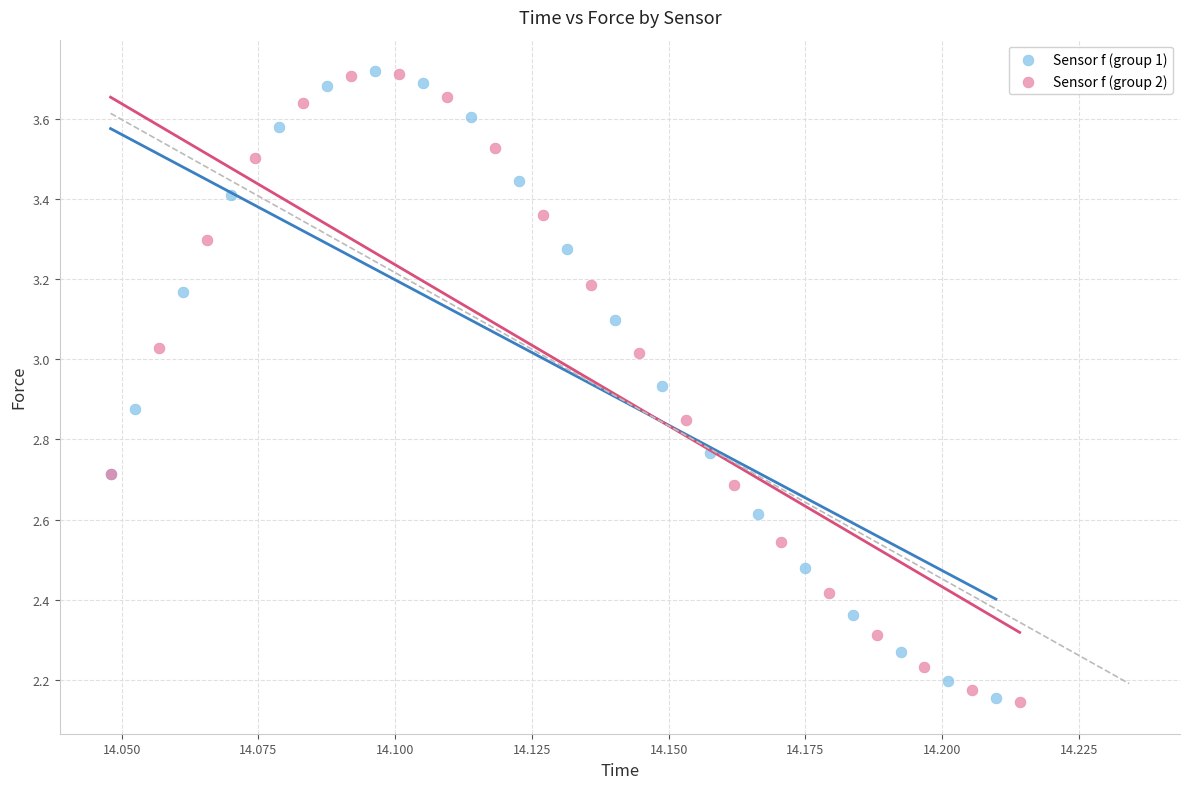

Which series has the largest Y range (max minus min)?

Sensor f (group 2)